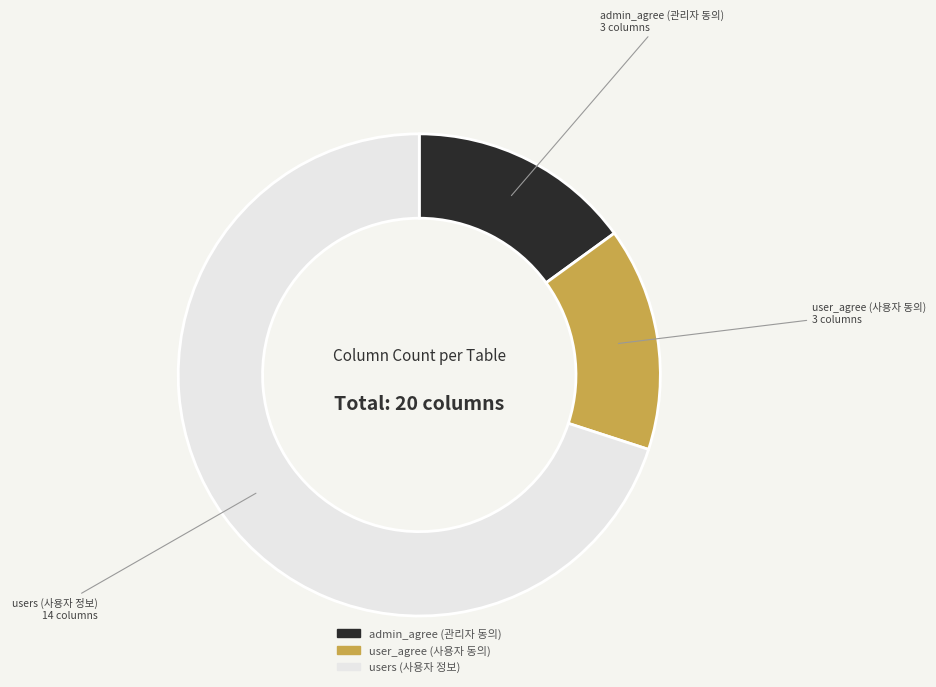

Between user_agree (사용자 동의) and users (사용자 정보), which is larger?

users (사용자 정보)